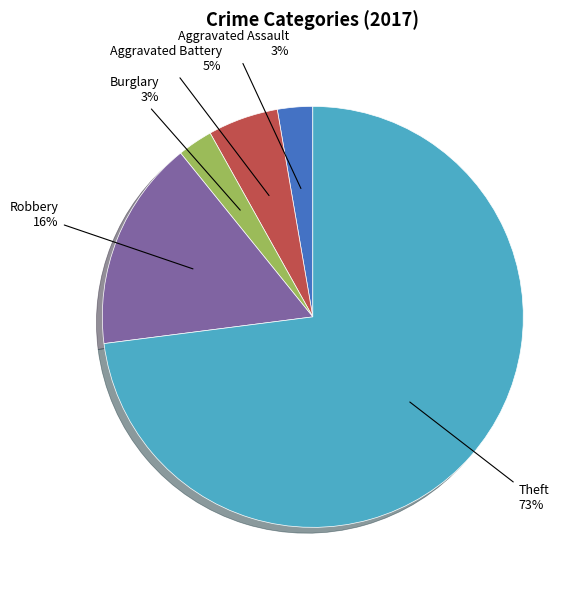

Does Theft account for over 50% of the chart?

Yes